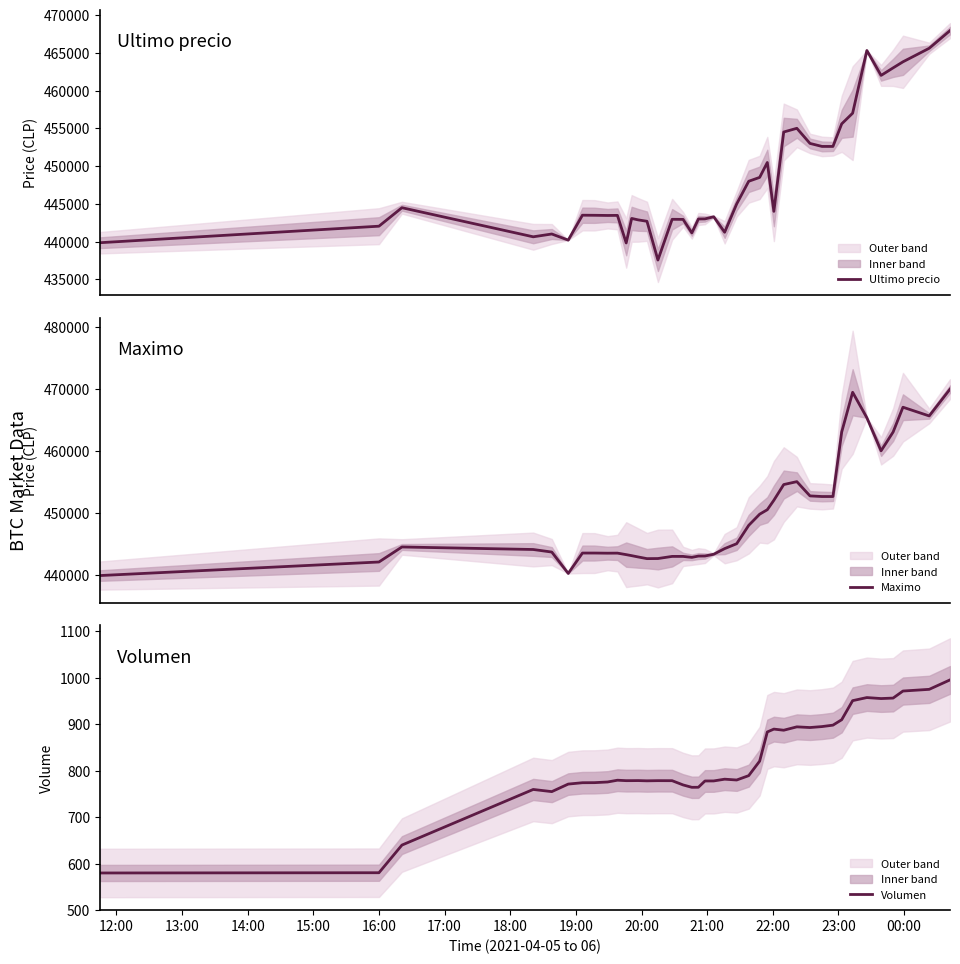

How many values in the Volumen series exceed 779?

20